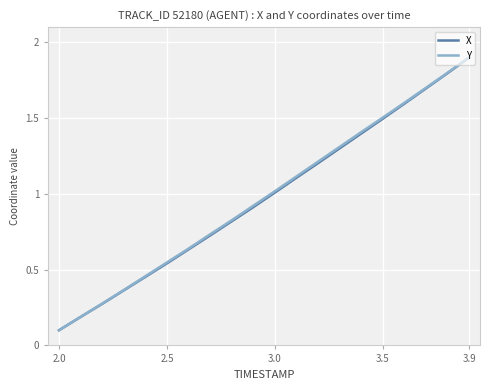

What is the average value of the X series?

1.0